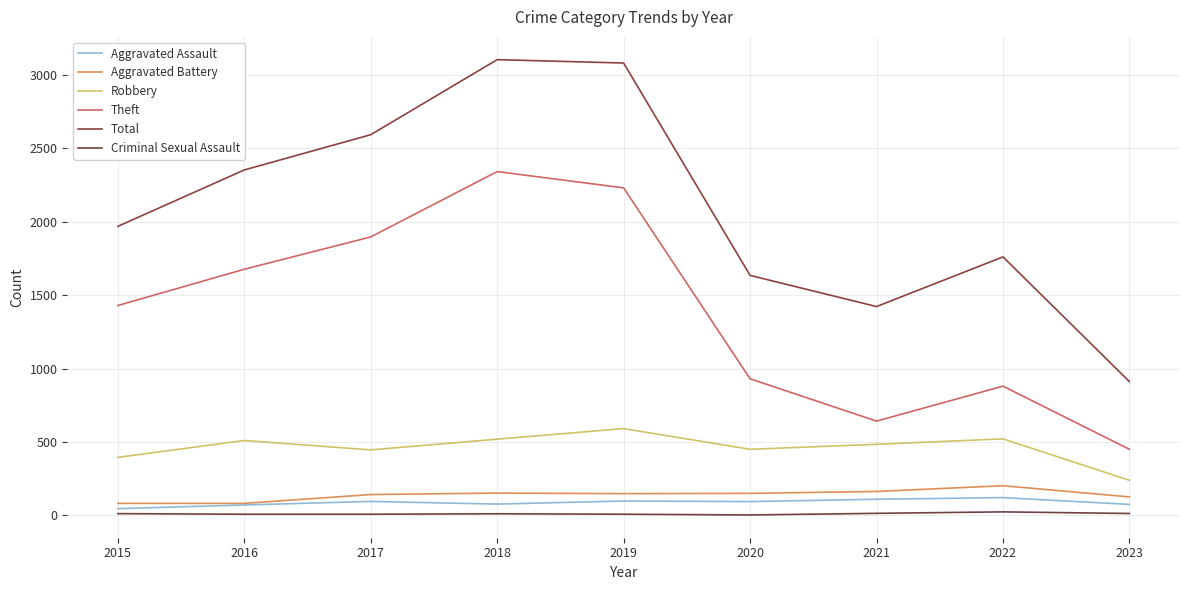

Does the chart display data point markers on the line(s)?

No